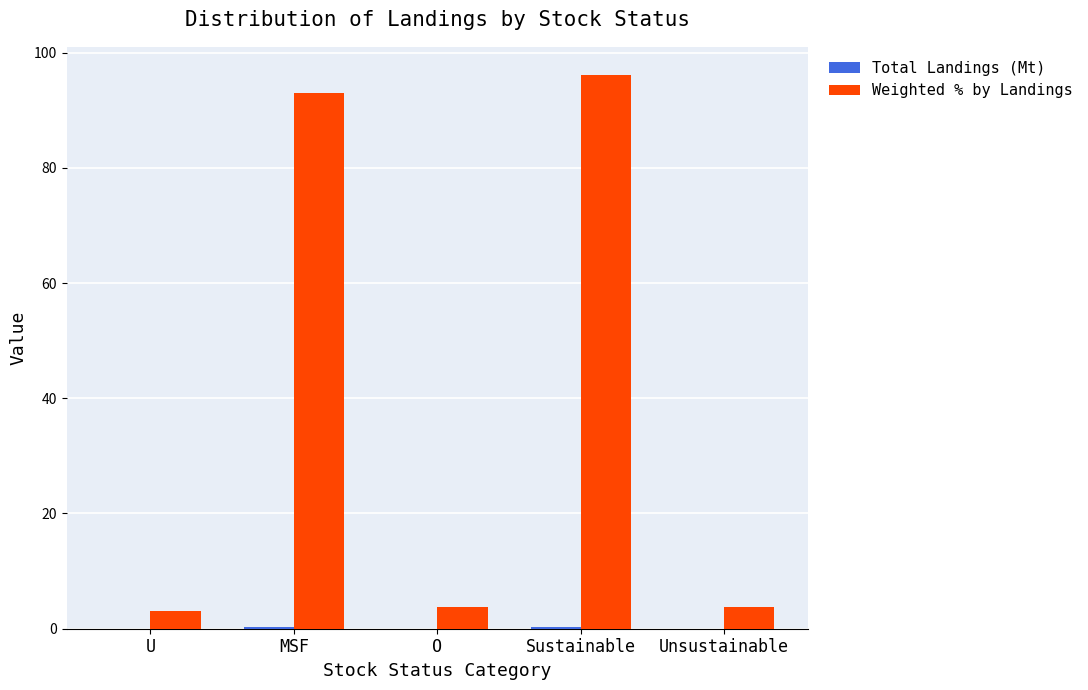

True or false: Weighted % by Landings has a value of 159.3 at MSF.

False